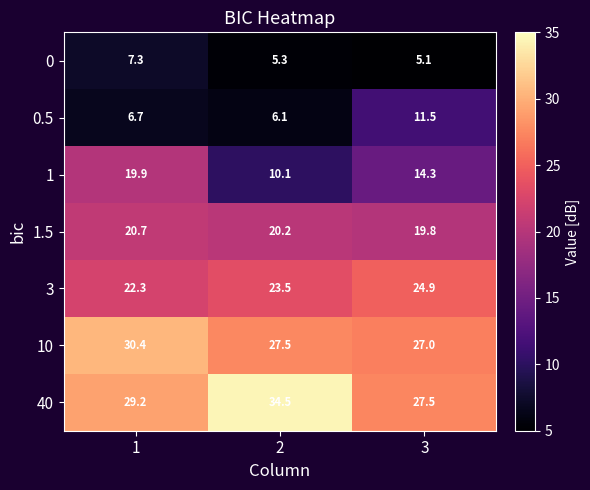

What is the minimum value for 40?

27.5